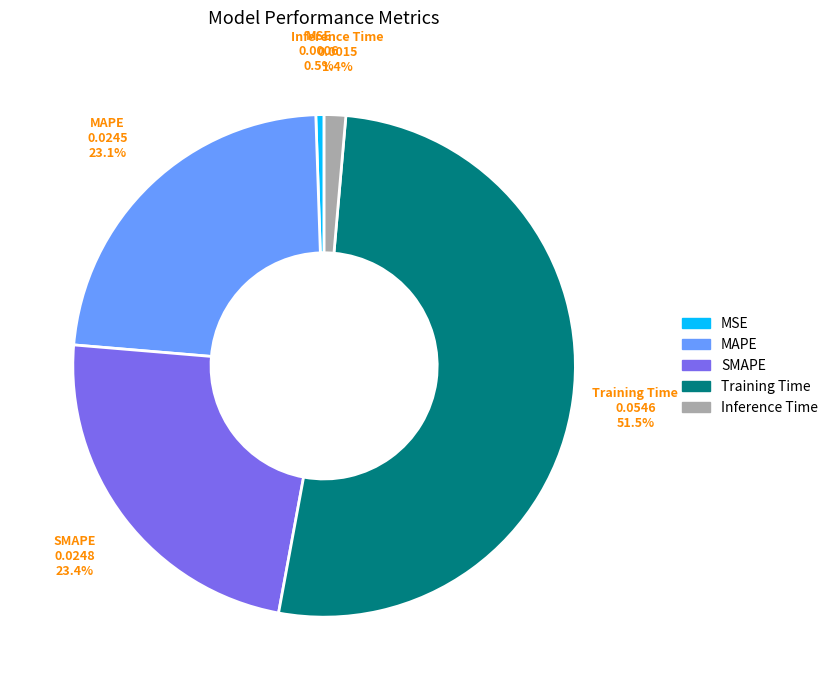

To the nearest percent, what is the difference between the largest and smallest slice percentages?

51%